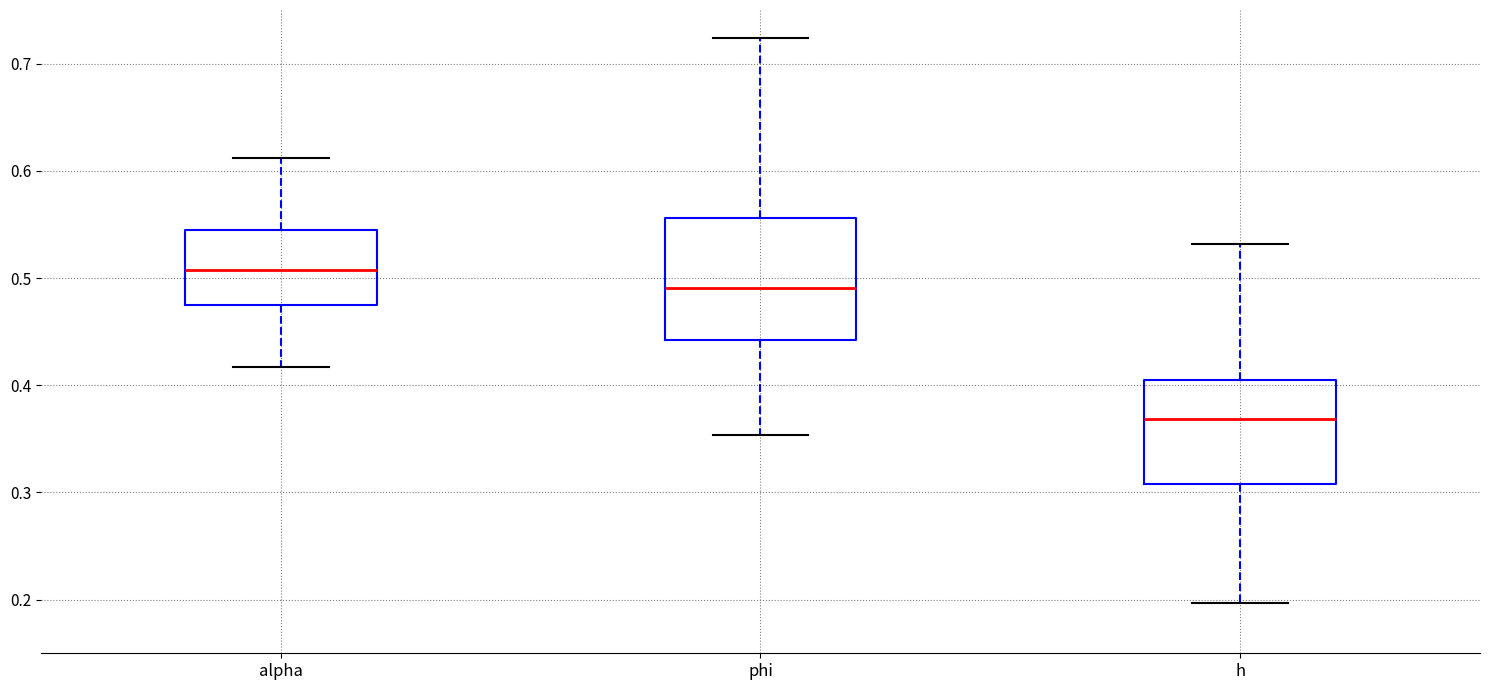

Reading left to right, transcribe this box plot: for each box, give where its median line is, the range the box spans, and where its two whiskers end, as read against the y-axis. The values are not printed on the chart, so give them approximately, as read against the axis.

alpha: median 0.51, box 0.47 to 0.54, whiskers 0.42 to 0.61
phi: median 0.49, box 0.44 to 0.56, whiskers 0.35 to 0.72
h: median 0.37, box 0.31 to 0.40, whiskers 0.20 to 0.53